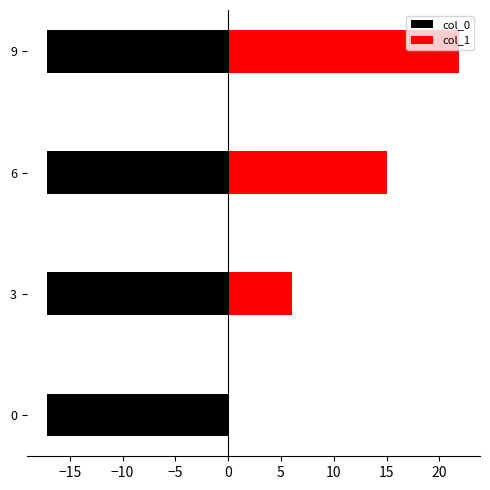

Between −5 and −10, which is larger?

−5